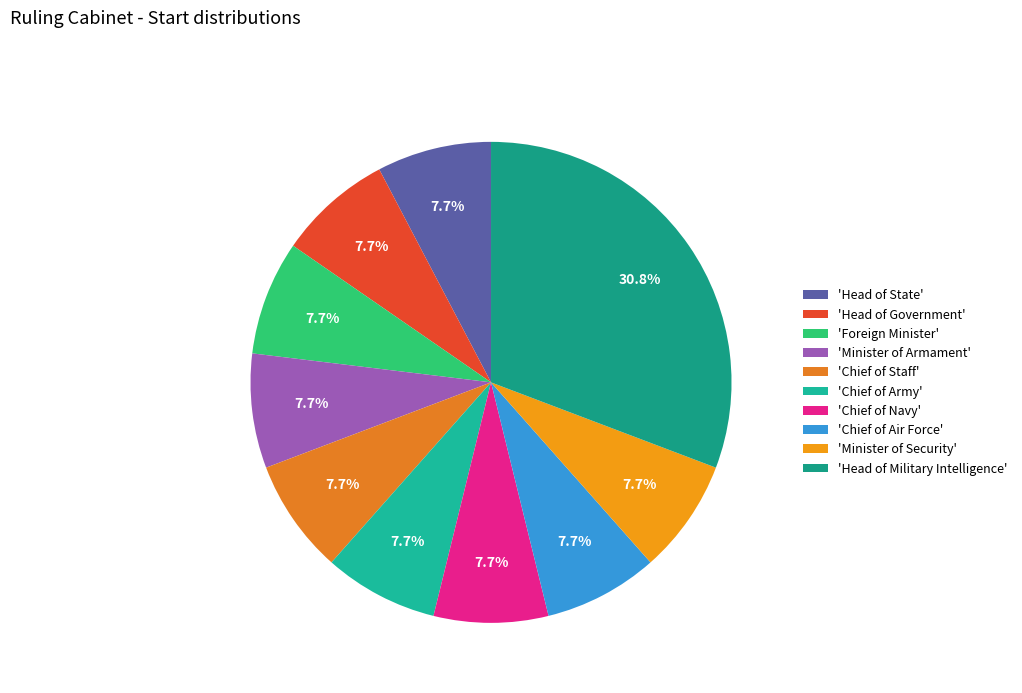

To the nearest percent, what is the average slice percentage?

10%